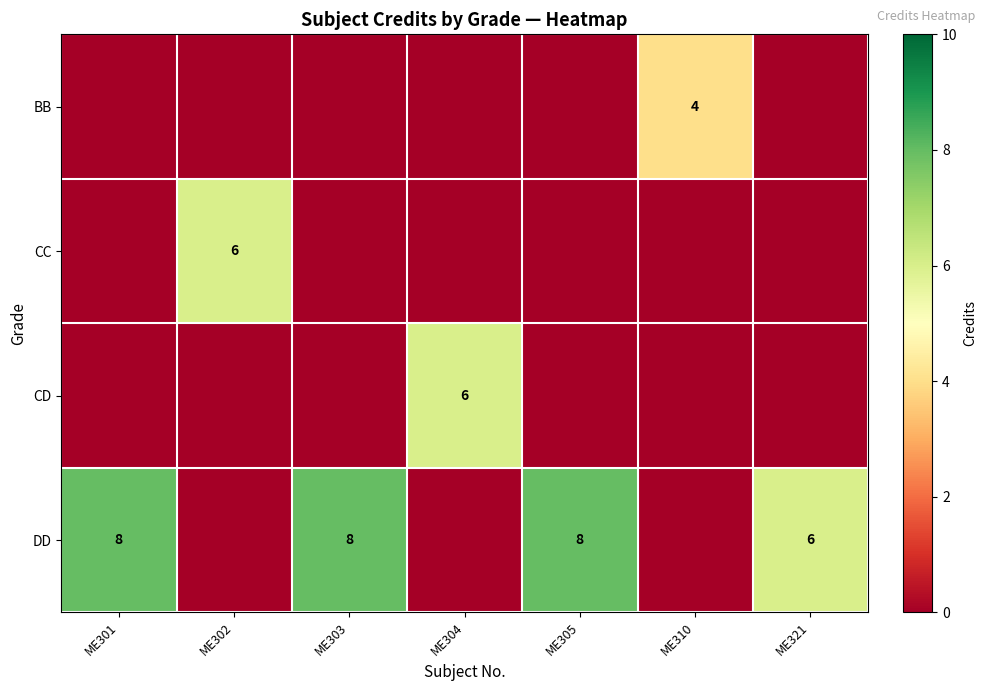

True or false: DD has a value of 8 at ME305.

True